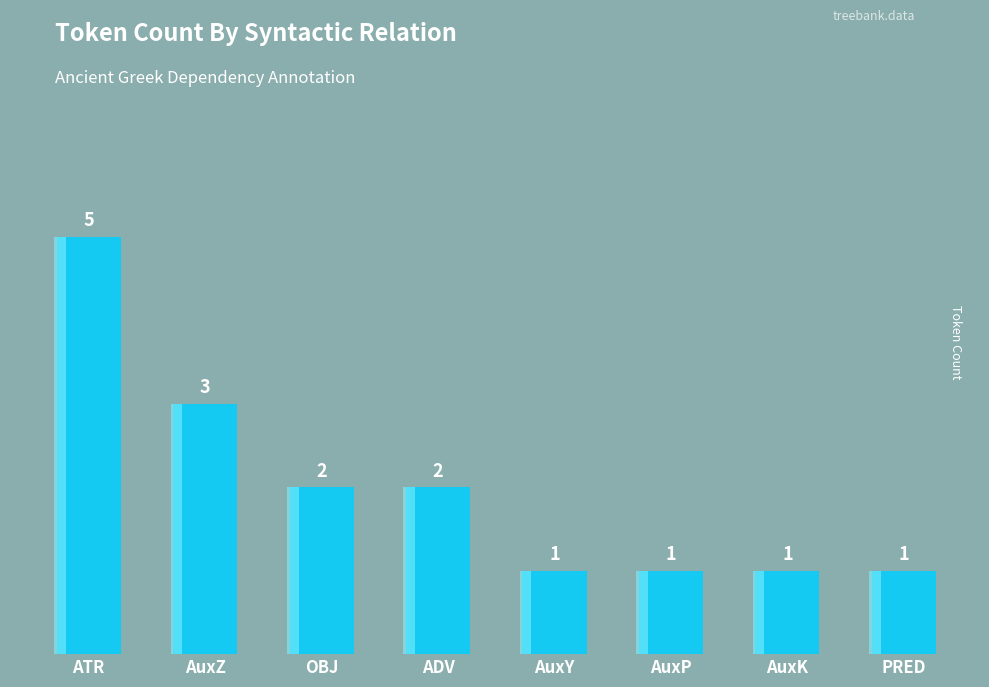

Is it true that the value at ATR is 5?

True